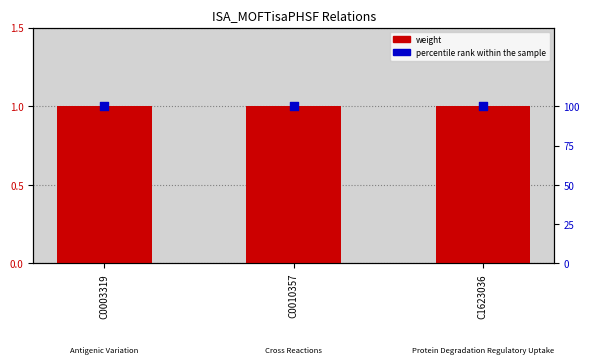

At which category is the sum across all series the highest?

C0003319